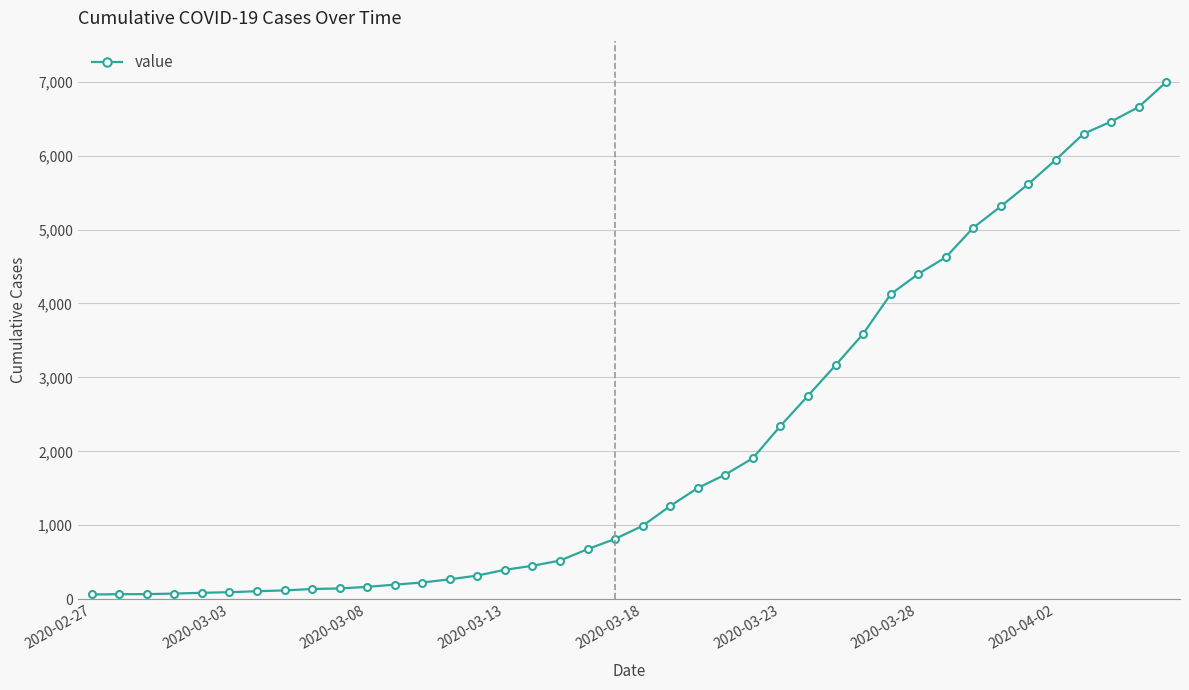

What is the maximum value shown in the chart?

6995